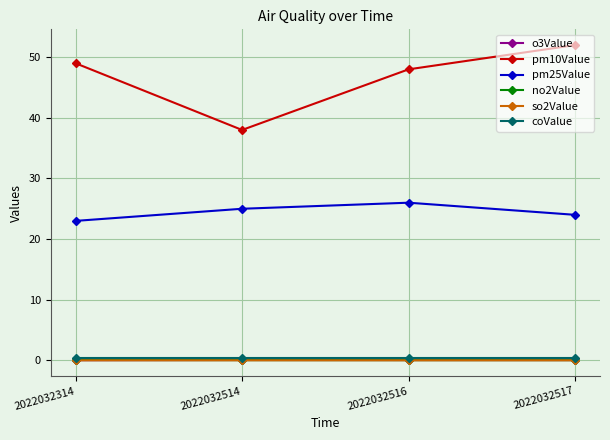

At how many categories does at least one series exceed 22?

4